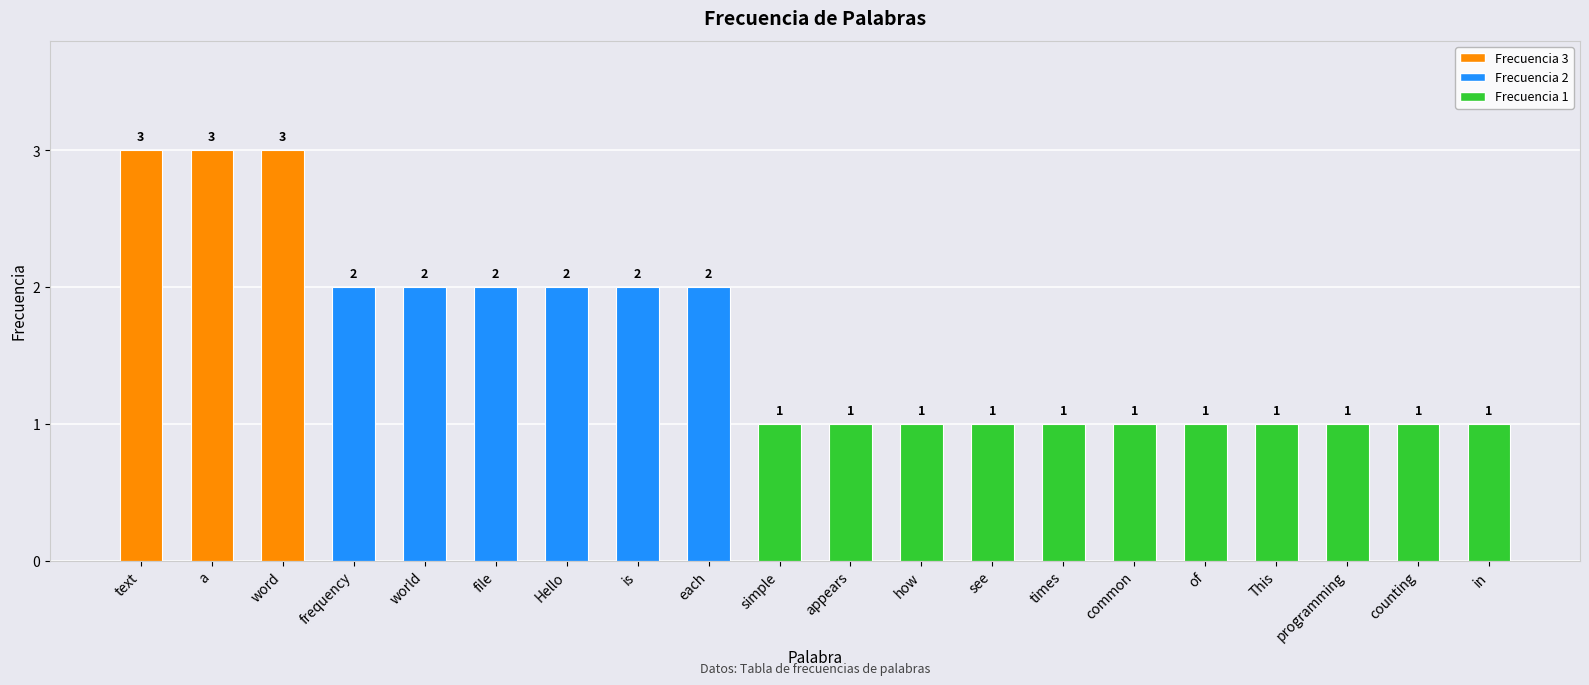

What is the sum of all values?

32